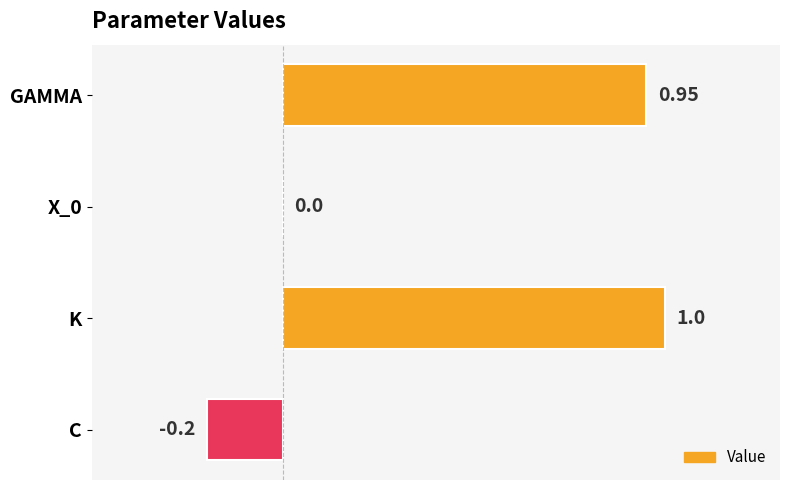

Which has a higher value, C or X_0?

X_0